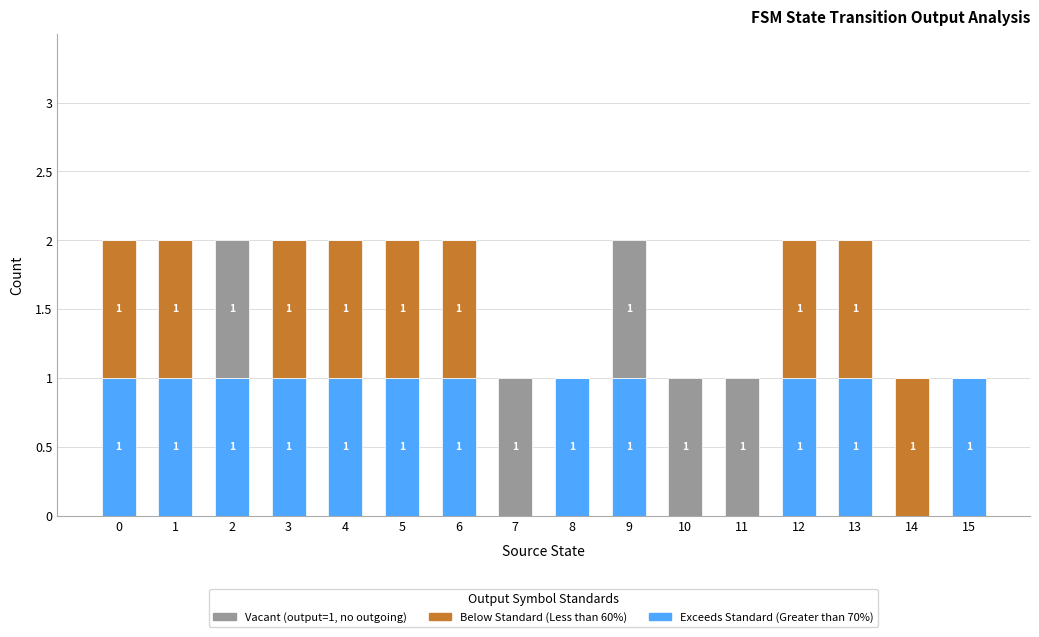

Reading left to right, what are the values for Exceeds Standard (Greater than 70%)?

0=1	1=1	2=1	3=1	4=1	5=1	6=1	7=0	8=1	9=1	10=0	11=0	12=1	13=1	14=0	15=1